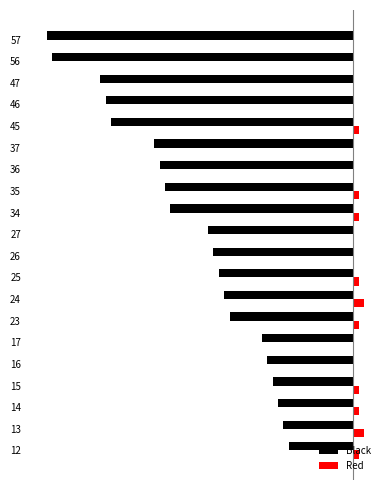

What are all the series names shown in the legend?

Black, Red